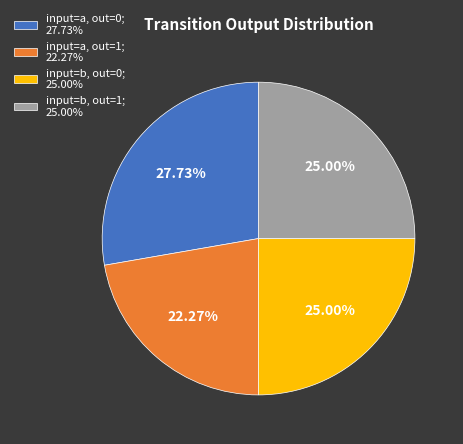

Between input=b, out=0; 25.00% and input=a, out=1; 22.27%, which is larger?

input=b, out=0; 25.00%